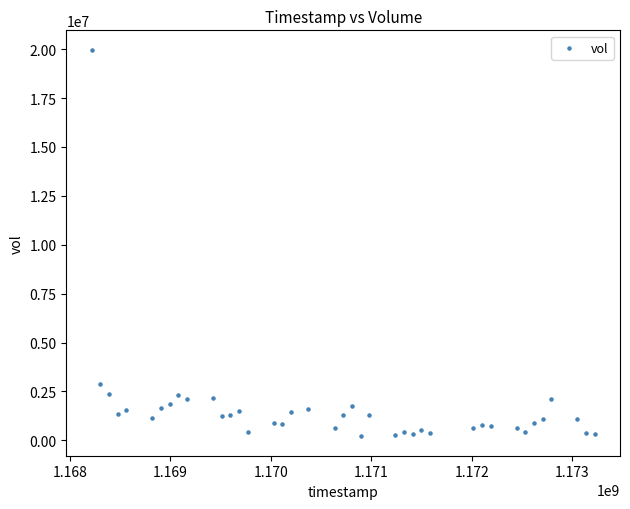

What Y value in the scatter plot is closest to 10087000?

2901200